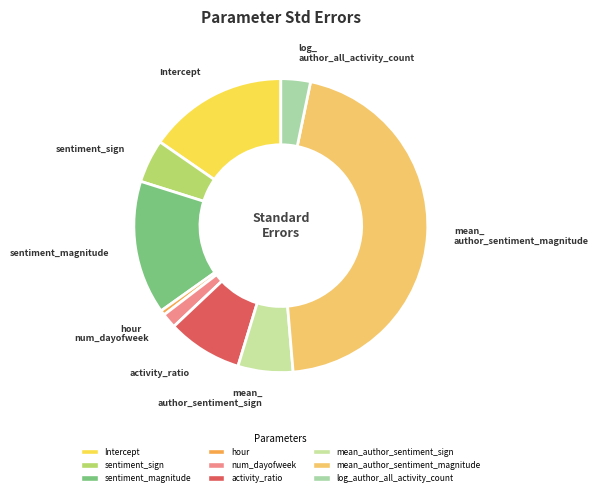

To the nearest percent, what portion does activity_ratio represent?

8%